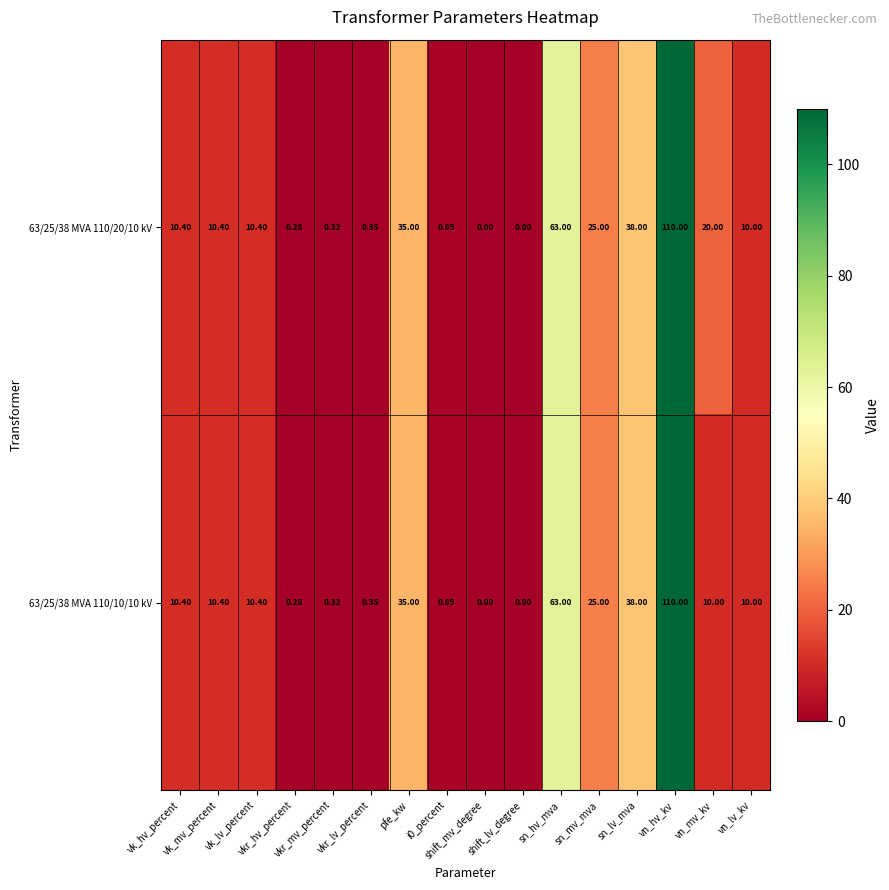

Between pfe_kw and sn_hv_mva, which series saw the biggest shift?

63/25/38 MVA 110/20/10 kV